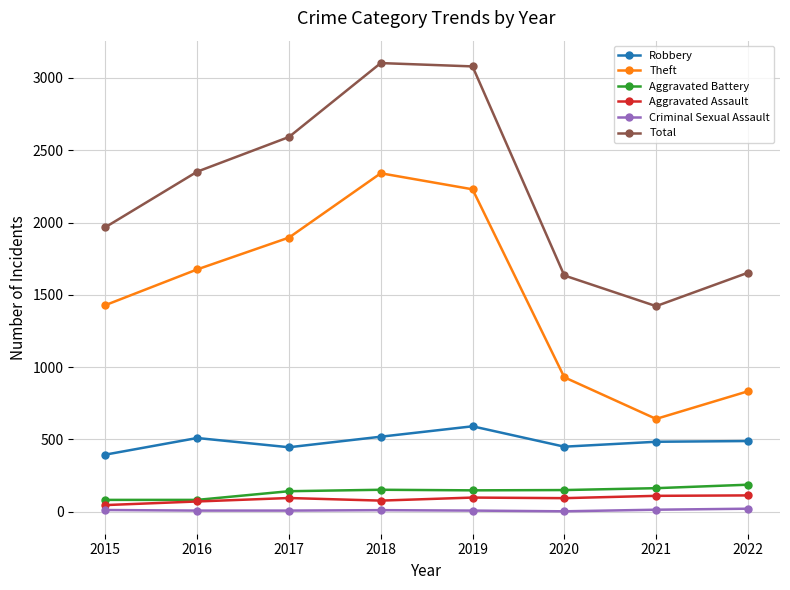

Between 2018 and 2021, which series saw the biggest shift?

Theft